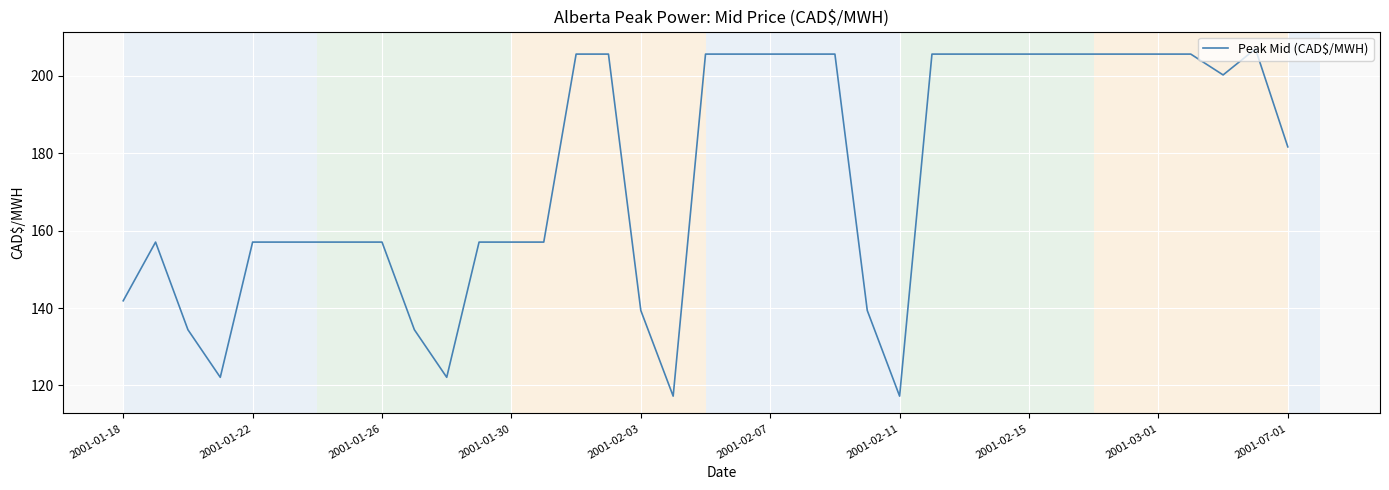

Count the number of data series in this chart.

1